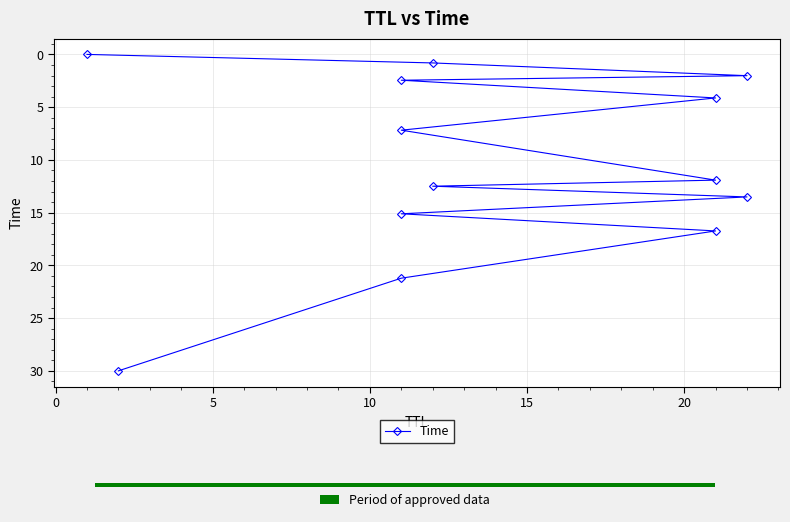

The value at 15 is 1.4. True or false?

False